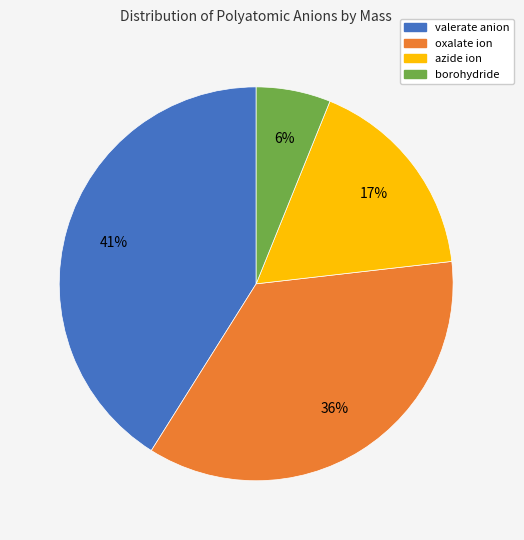

What is the smallest slice in the pie chart?

borohydride